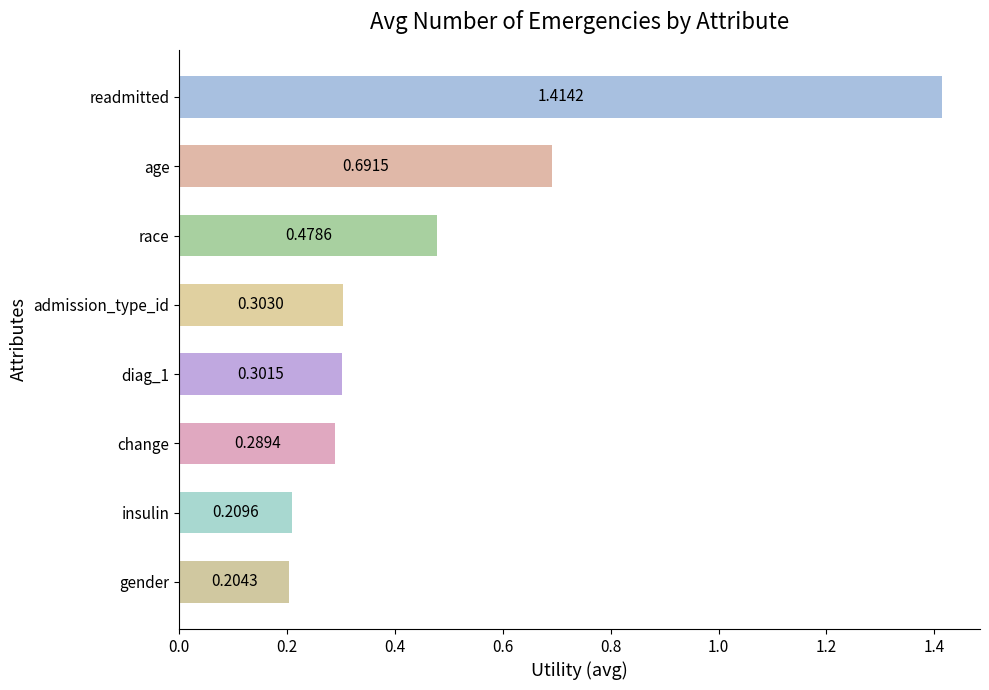

What is the label of the 3rd bar from the top?

race